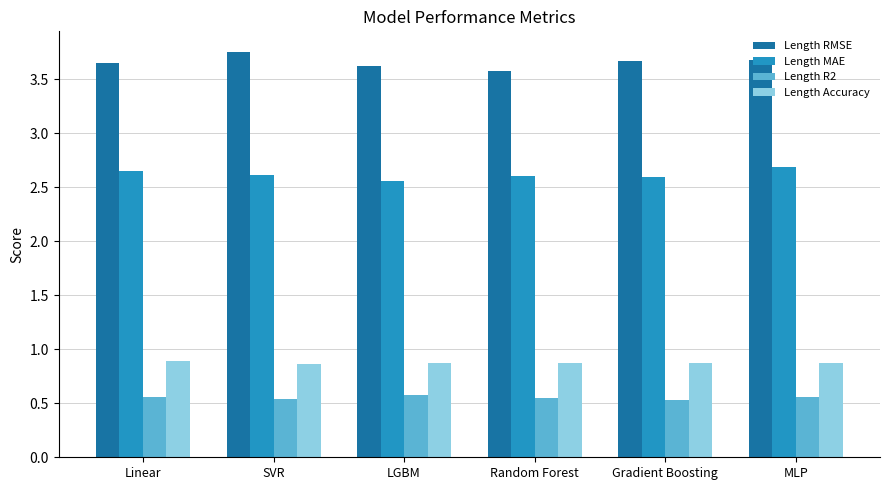

At how many categories does at least one series exceed 3?

6